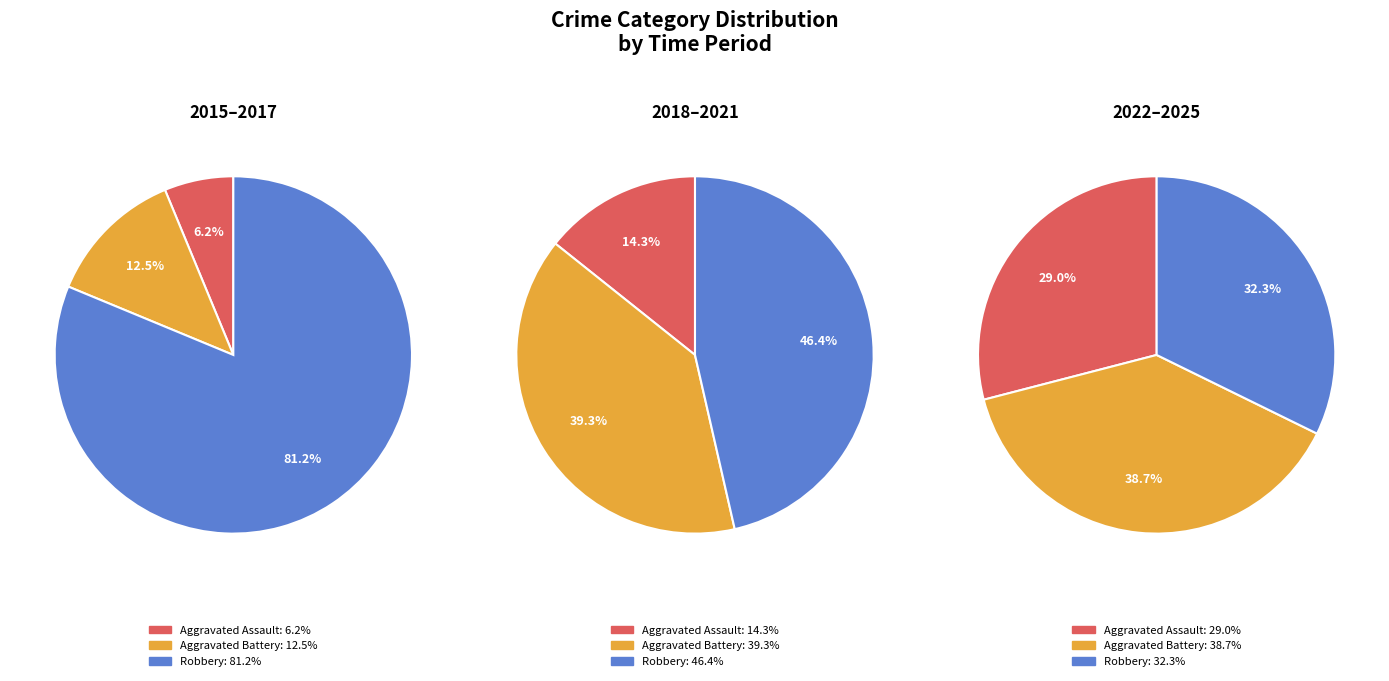

Which has a higher value, 2022 or 2018?

2022